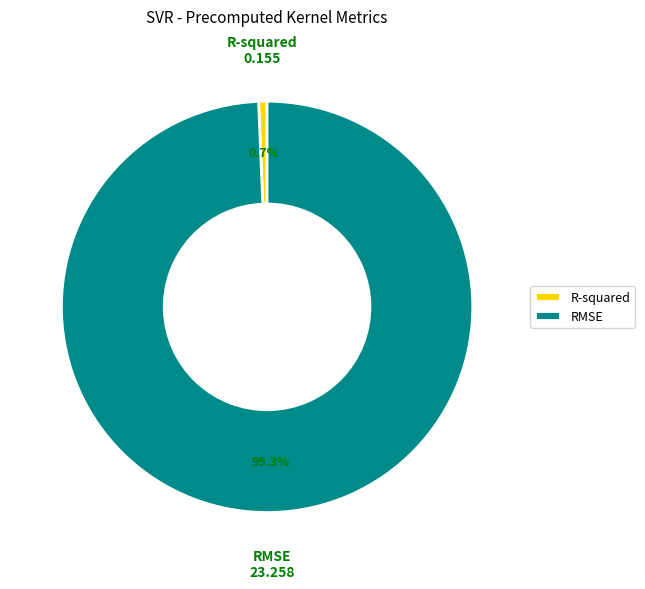

Is it true that RMSE is 99% of the pie?

True